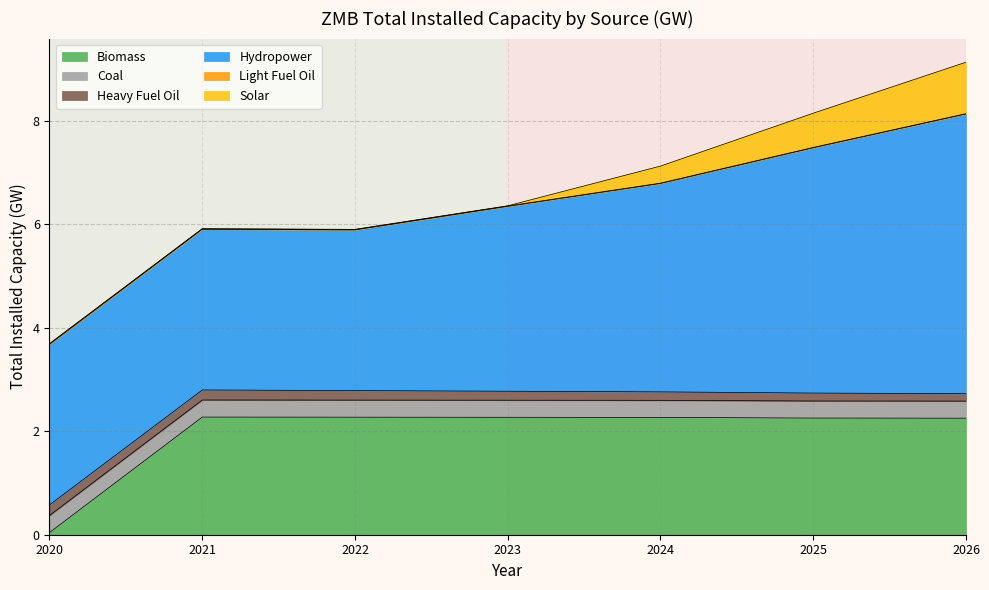

Where does the Biomass series first go above 2?

2021